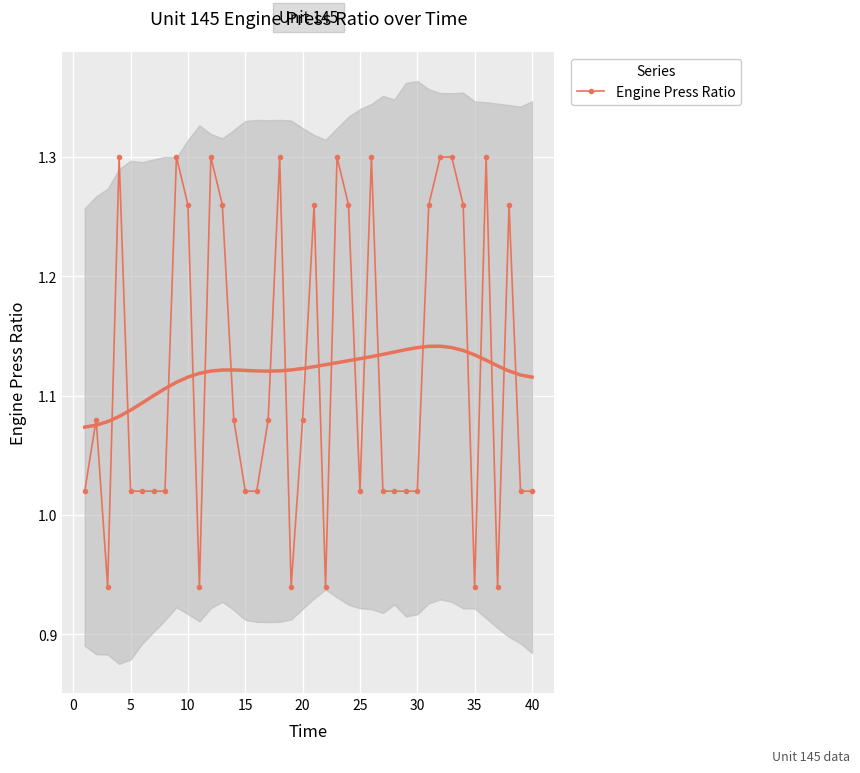

How many data points are above 1?

34